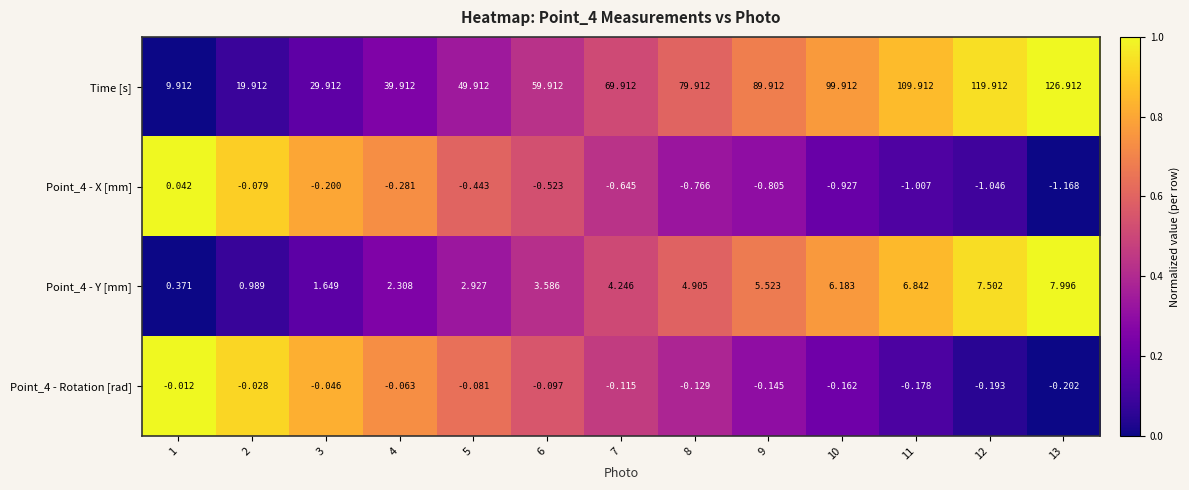

Which series has the largest total across all categories?

Time [s]